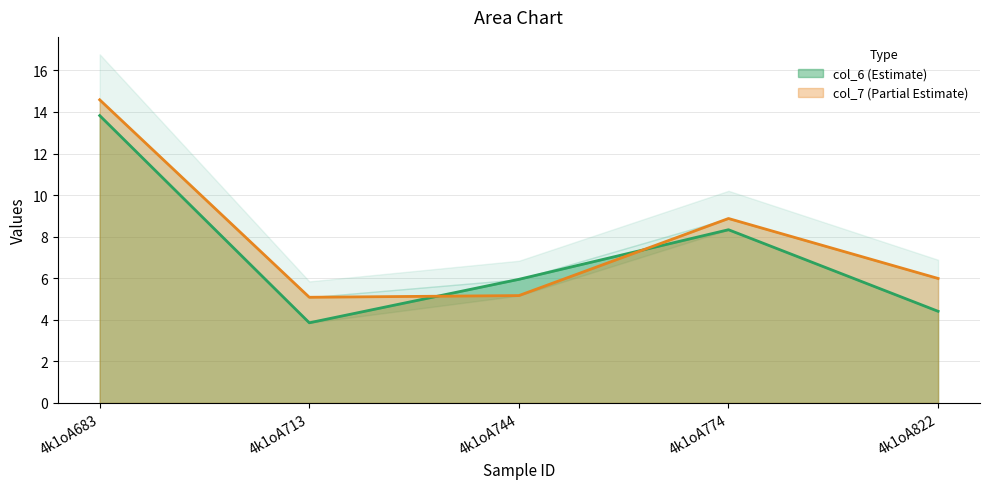

At which label is col_7 closest to 9?

4k1oA774